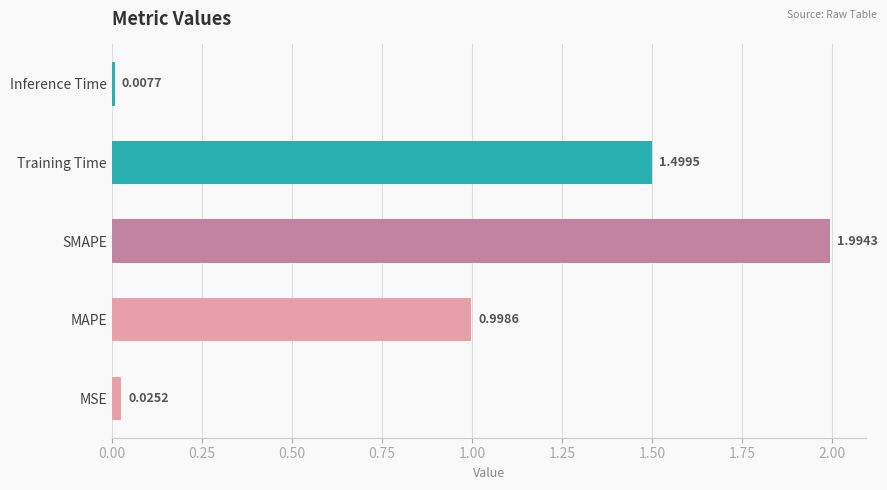

Rank the categories by value from lowest to highest.

Inference Time, MSE, MAPE, Training Time, SMAPE